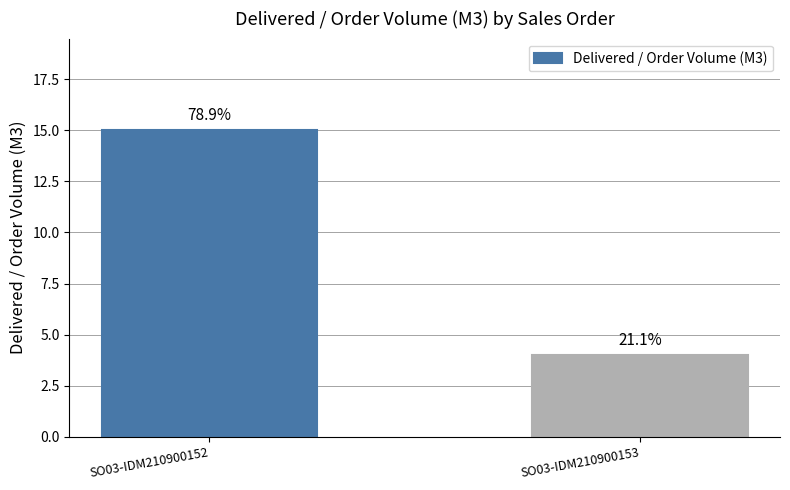

How many bars are there in total?

2